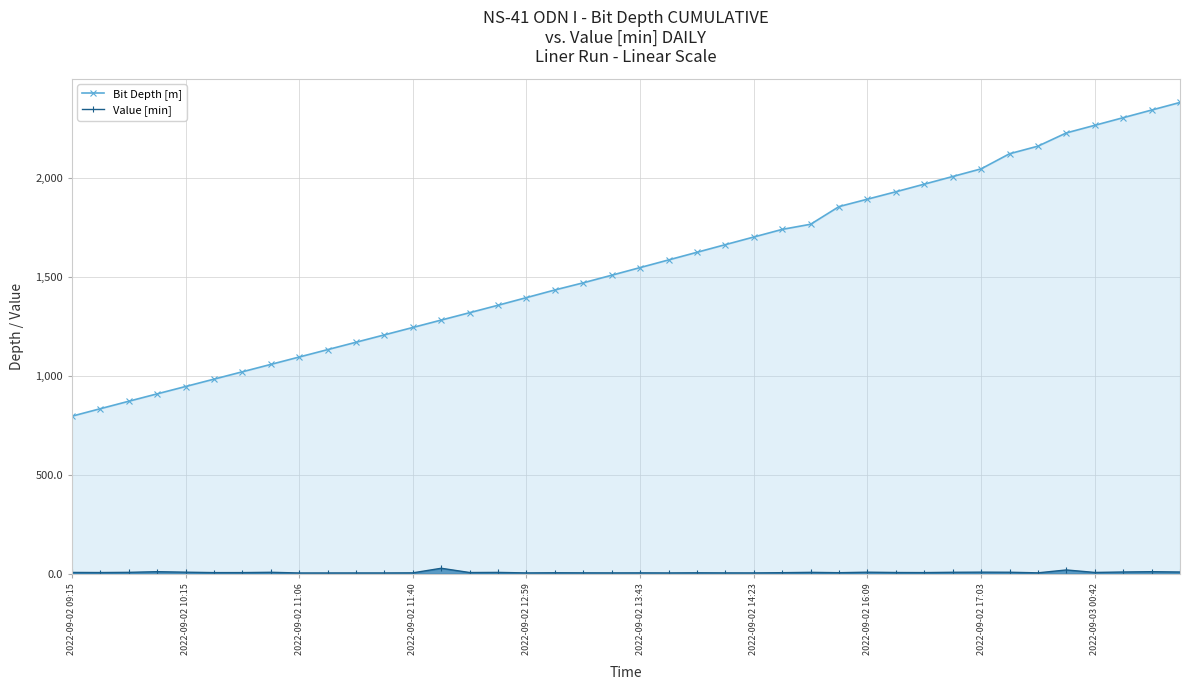

What is the spread (max minus min) of values at 2022-09-02 09:15?

788.5